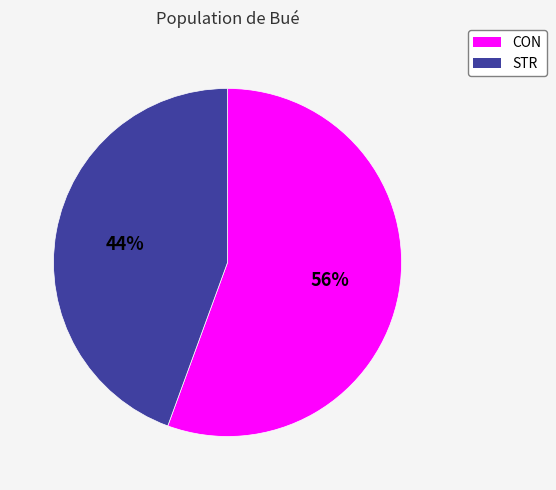

The CON slice represents 56% of the pie. True or false?

True